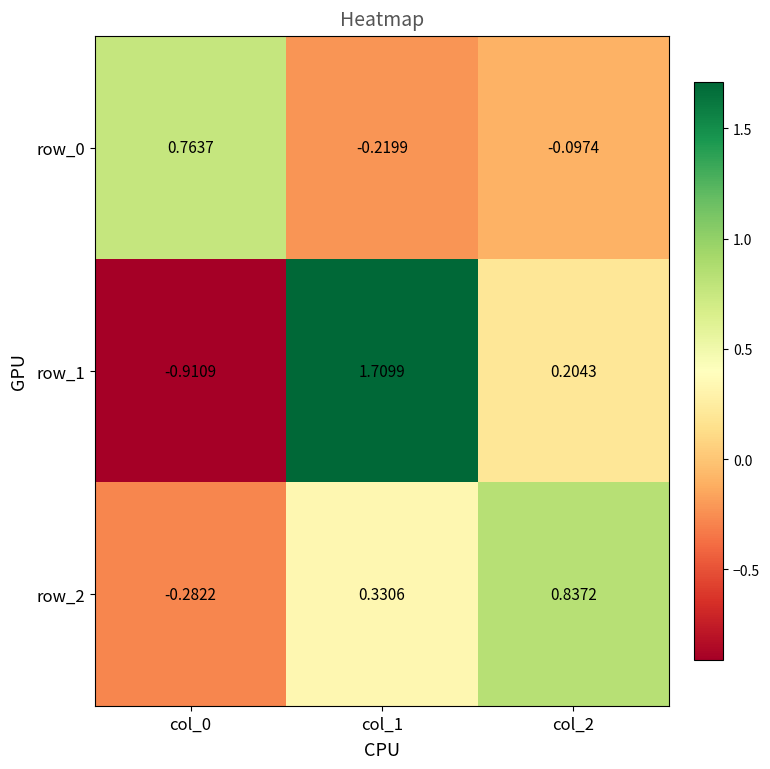

Is the value of row_1 at col_0 greater than the value of row_2 at col_0?

No